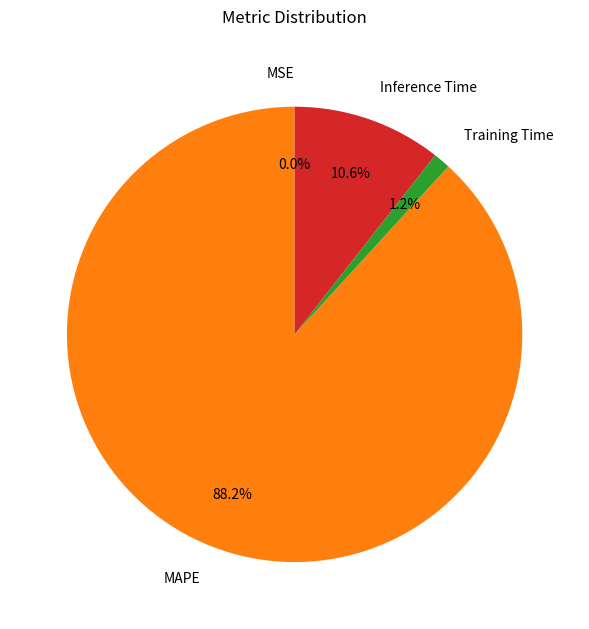

Which category has the biggest portion of the pie?

MAPE